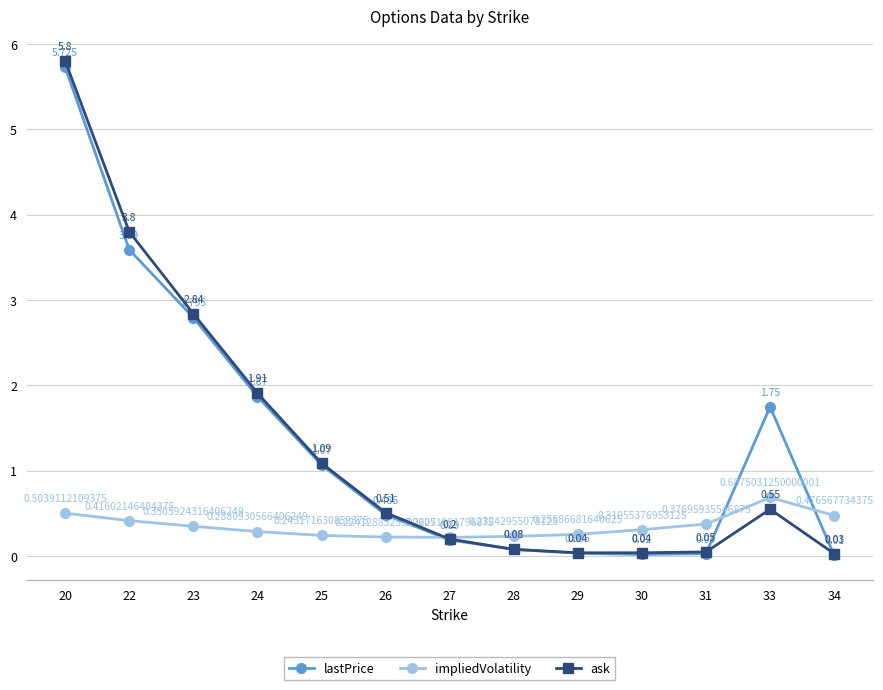

What are all the series names shown in the legend?

lastPrice, impliedVolatility, ask